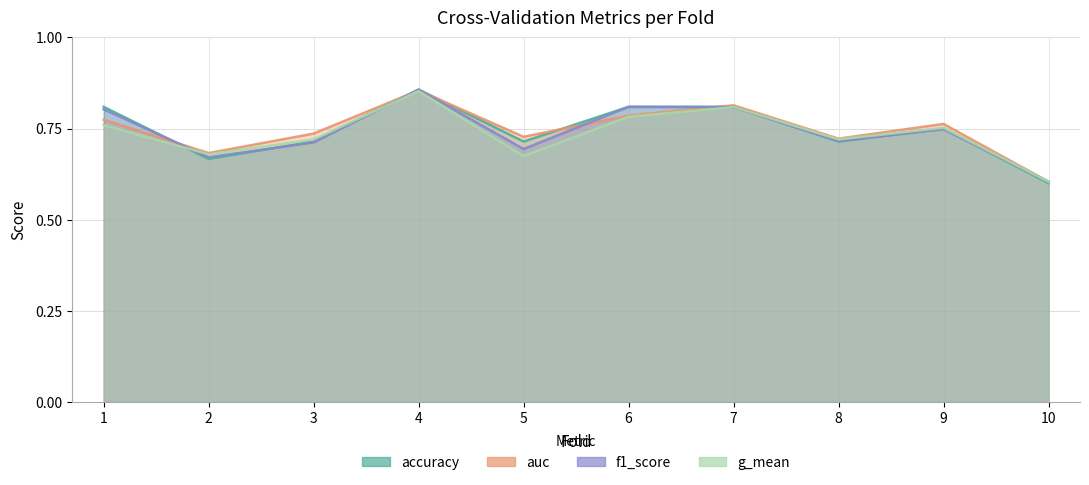

Reading left to right, what are all the values shown in this chart?

accuracy: 1=0.8	2=0.7	3=0.7	4=0.9	5=0.7	6=0.8	7=0.8	8=0.7	9=0.8	10=0.6
auc: 1=0.8	2=0.7	3=0.7	4=0.9	5=0.7	6=0.8	7=0.8	8=0.7	9=0.8	10=0.6
f1_score: 1=0.8	2=0.7	3=0.7	4=0.9	5=0.7	6=0.8	7=0.8	8=0.7	9=0.7	10=0.6
g_mean: 1=0.8	2=0.7	3=0.7	4=0.9	5=0.7	6=0.8	7=0.8	8=0.7	9=0.8	10=0.6